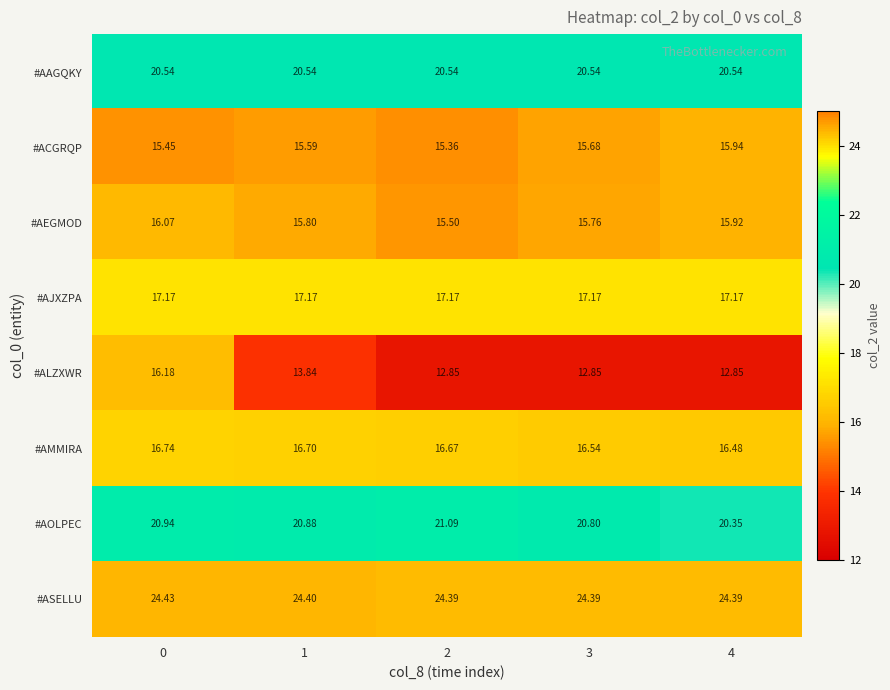

Is the value of #ACGRQP at 3 greater than the value of #AAGQKY at 1?

No